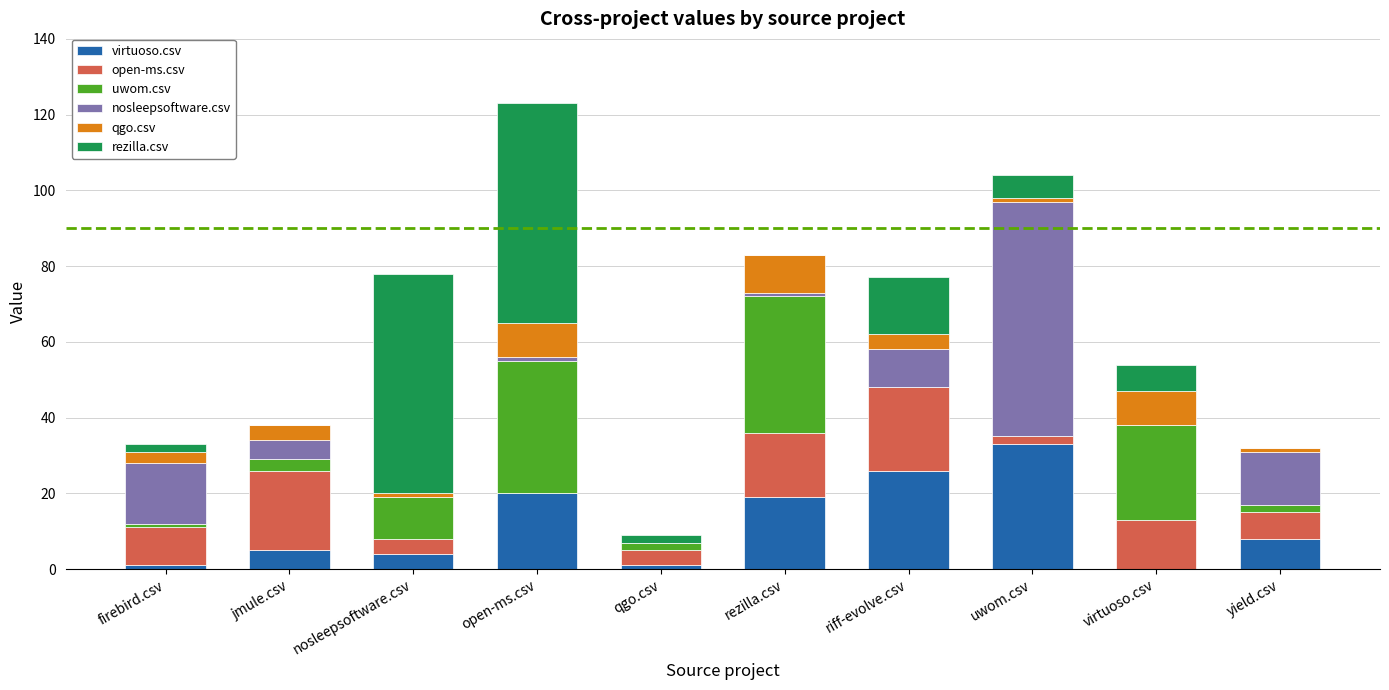

How many series are shown in this chart?

6